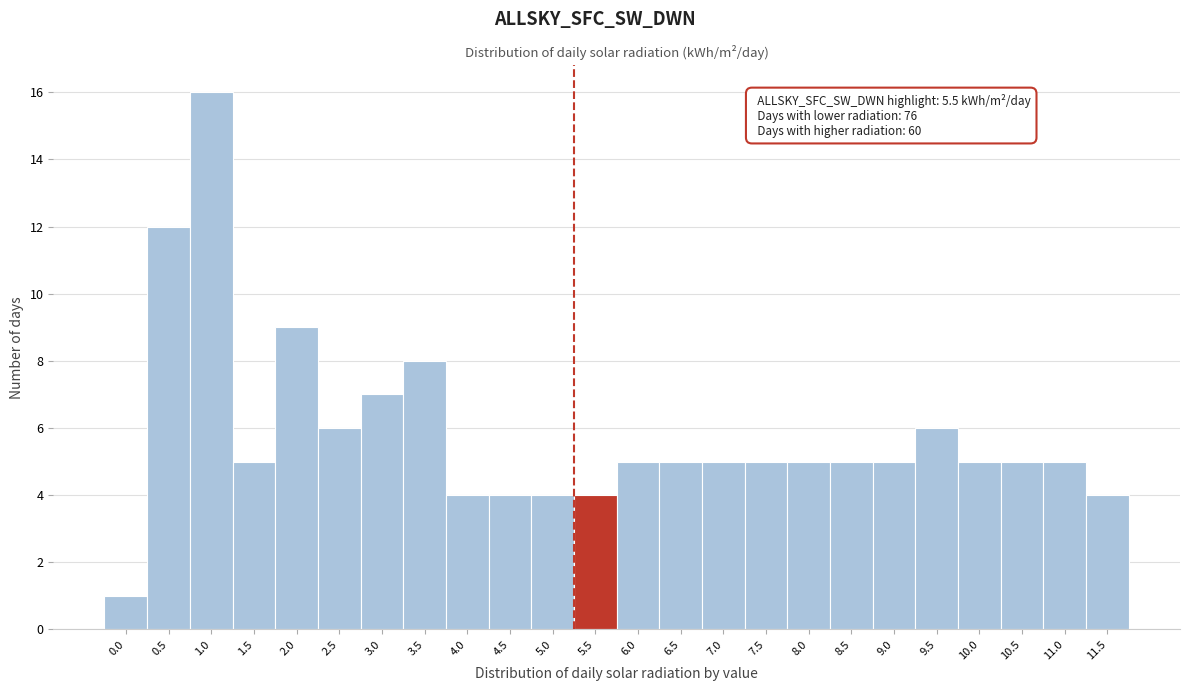

Reading left to right, transcribe all the data shown in this chart.

0.0=1	0.5=12	1.0=16	1.5=5	2.0=9	2.5=6	3.0=7	3.5=8	4.0=4	4.5=4	5.0=4	5.5=4	6.0=5	6.5=5	7.0=5	7.5=5	8.0=5	8.5=5	9.0=5	9.5=6	10.0=5	10.5=5	11.0=5	11.5=4